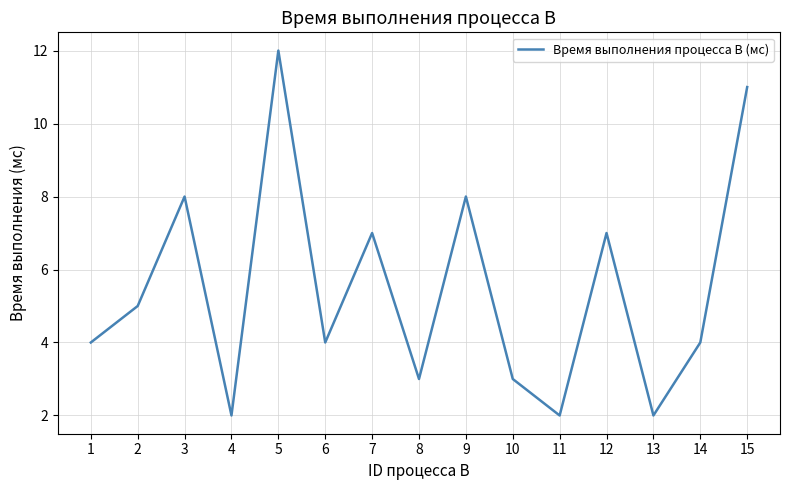

Which category has the highest value across all series?

5